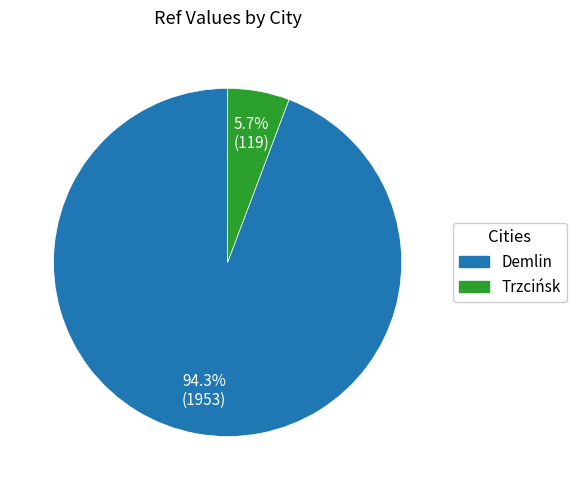

Between Demlin and Trzcińsk, which is larger?

Demlin